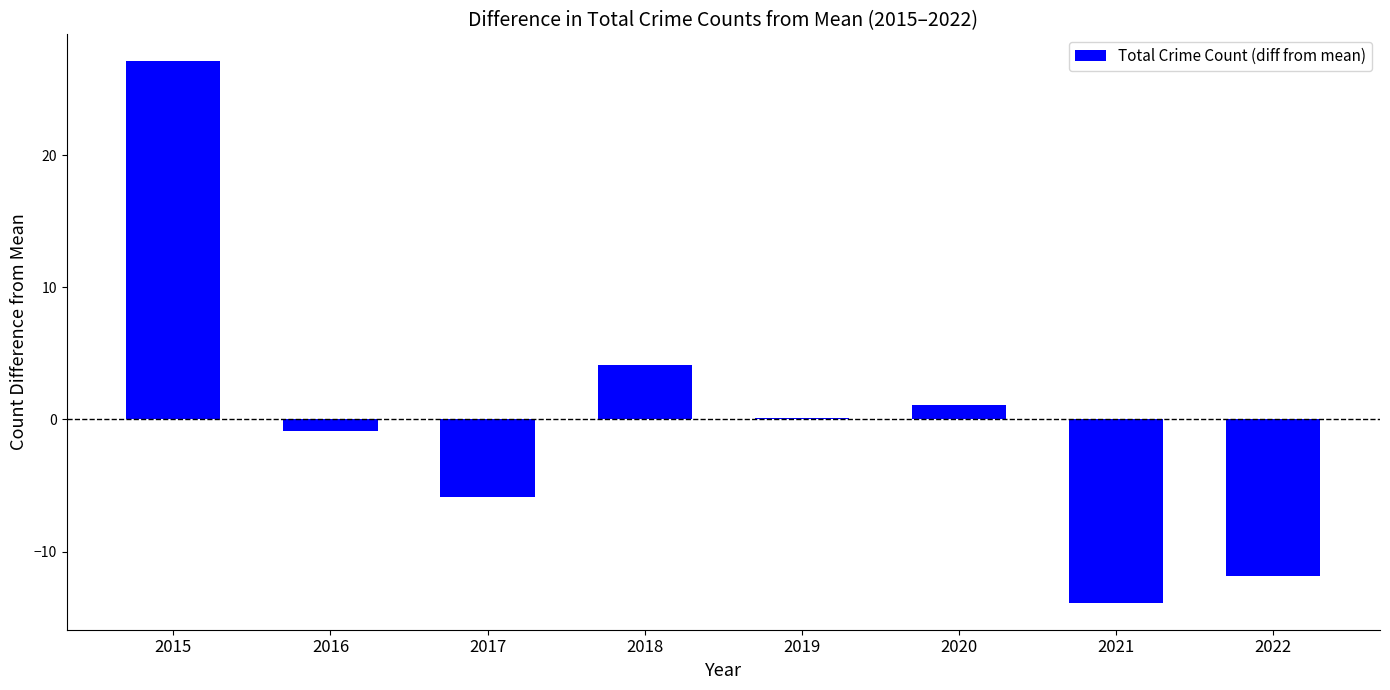

What value does the data have at 2022?

-11.9